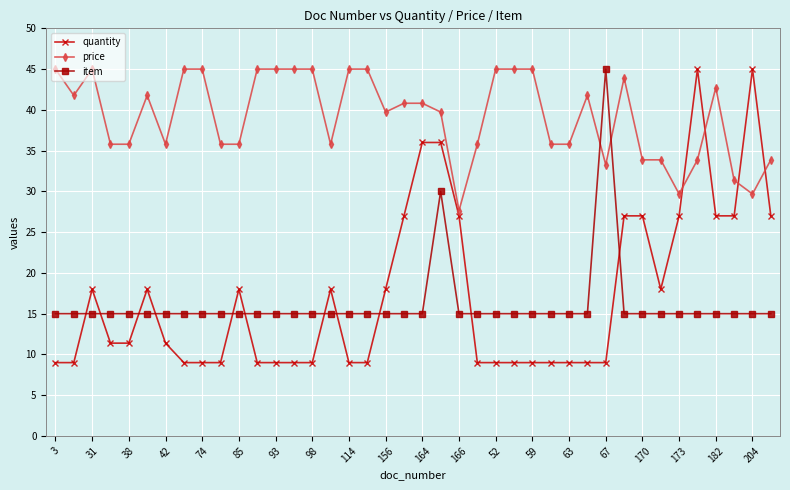

True or false: quantity has more than 1 interior local peaks.

True